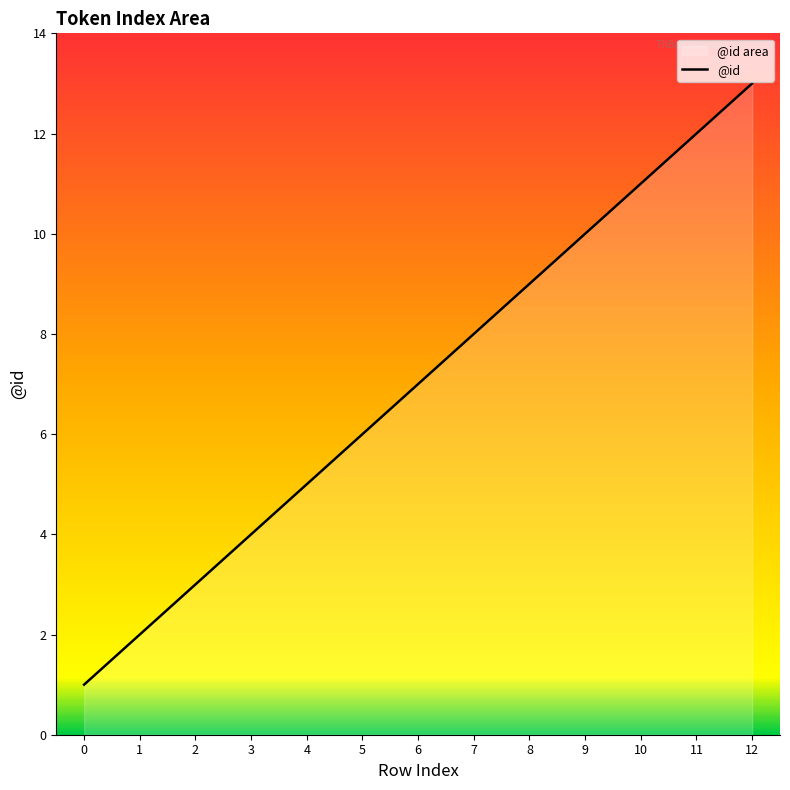

What is the difference between the values at 0 and 3?

3